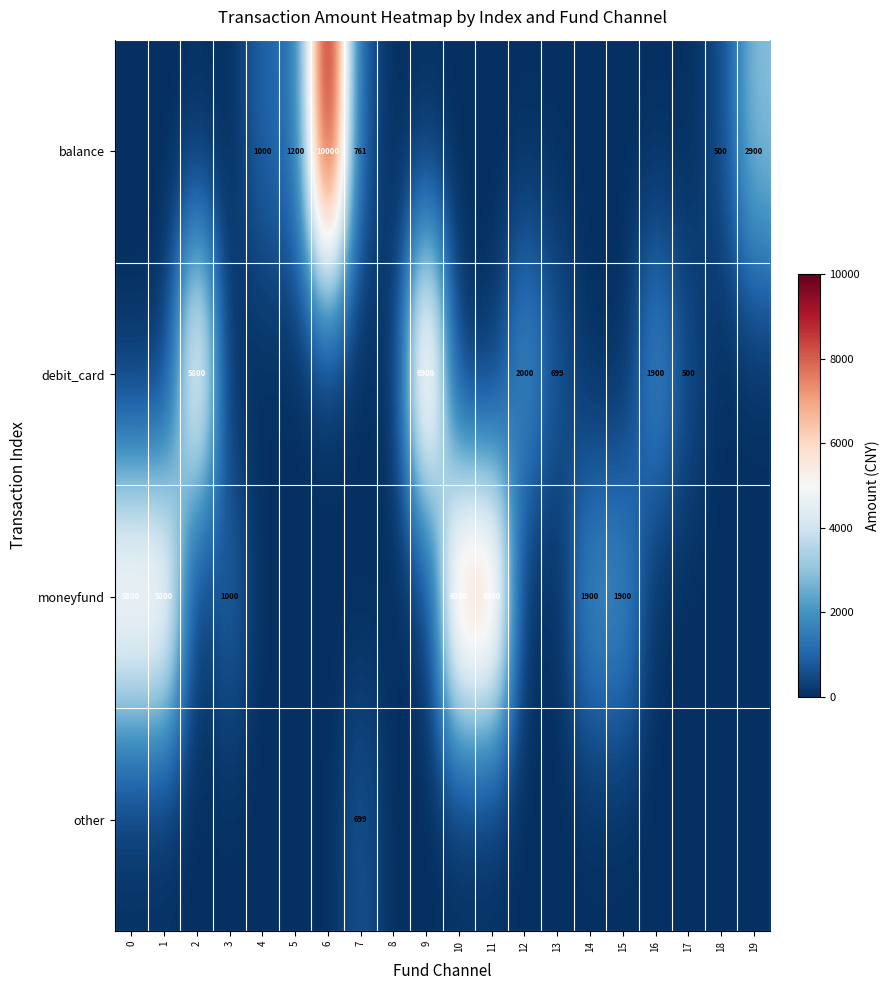

True or false: balance has a value of 2900 at 19.

True